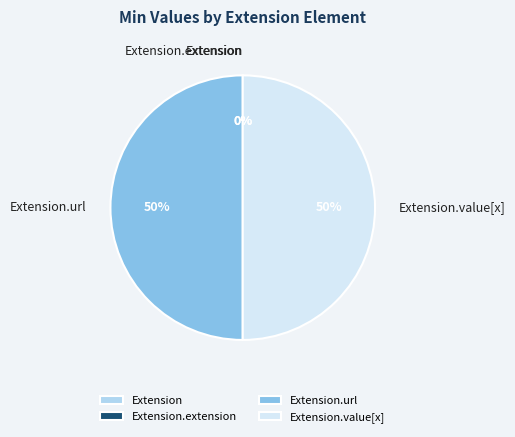

Combined, do Extension and Extension.extension account for over 50%?

No